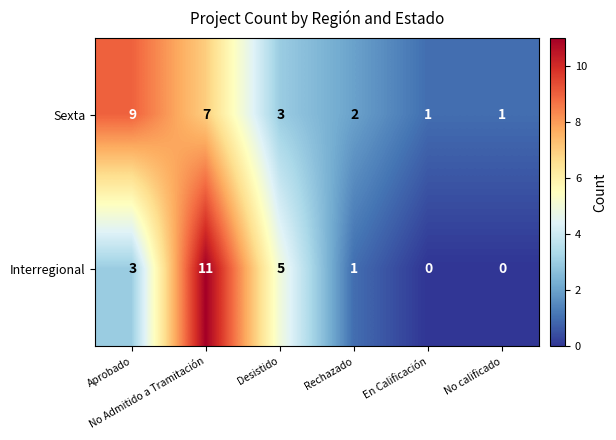

List the series in order of their overall mean, highest first.

Sexta, Interregional